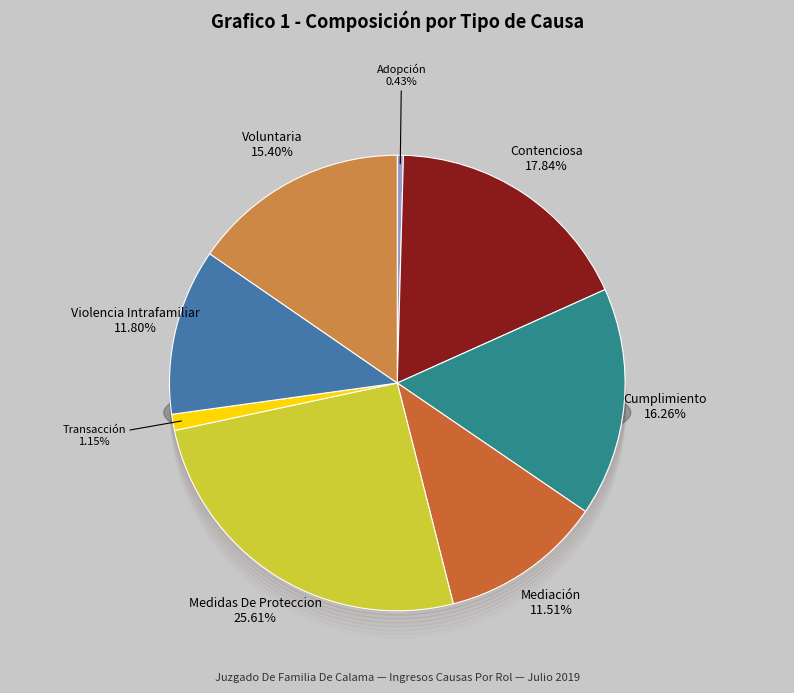

To the nearest percent, what percentage of the pie is Mediación?

12%